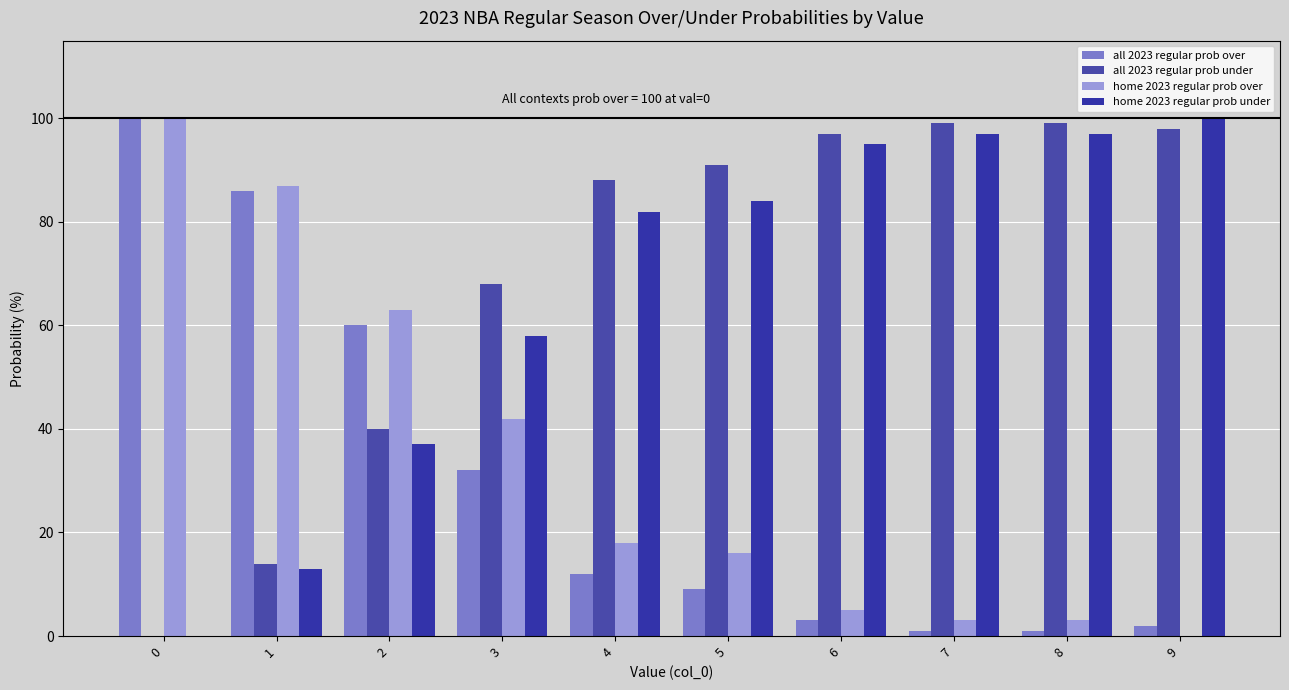

What is the maximum value shown in the chart?

100